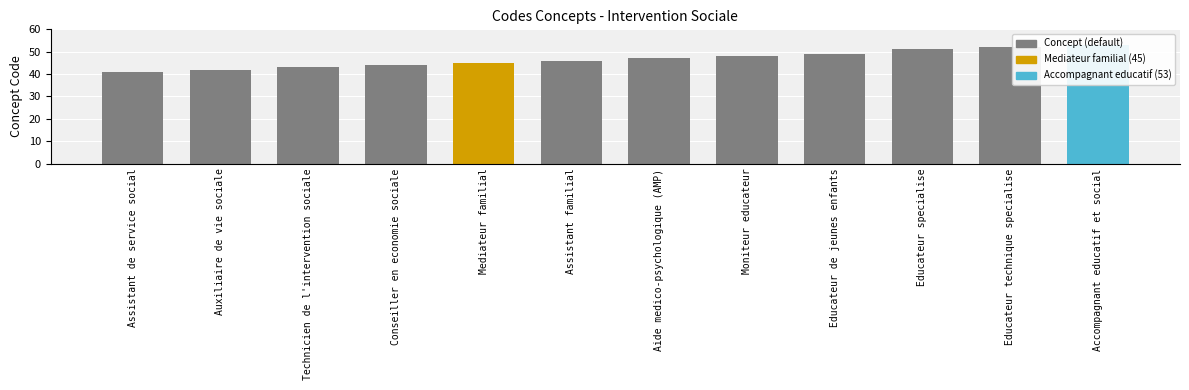

The value at Mediateur familial is 16. True or false?

False